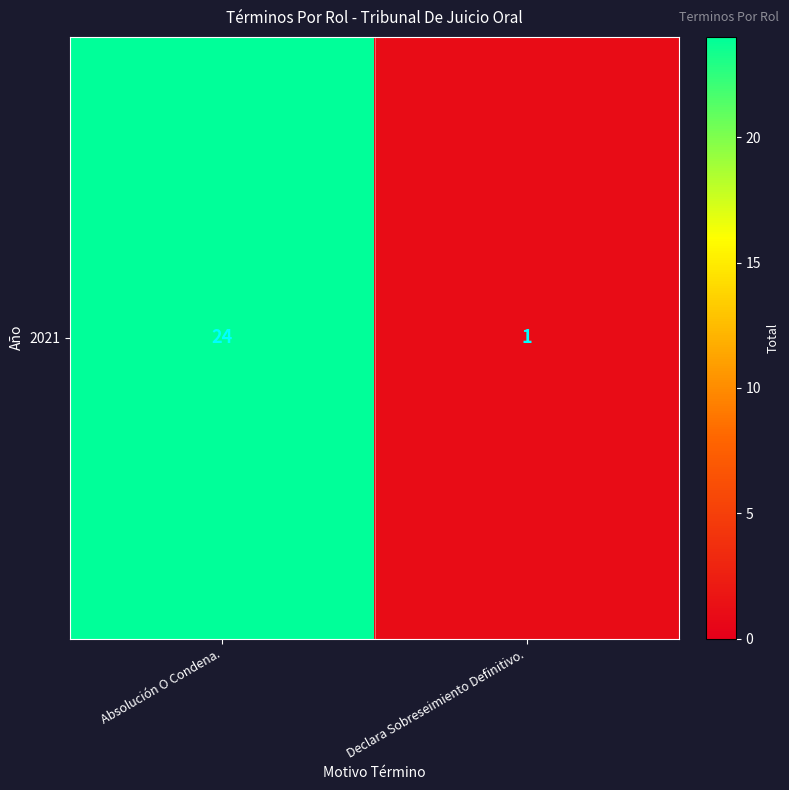

List the labels in order of value, smallest first.

Declara Sobreseimiento Definitivo., Absolución O Condena.